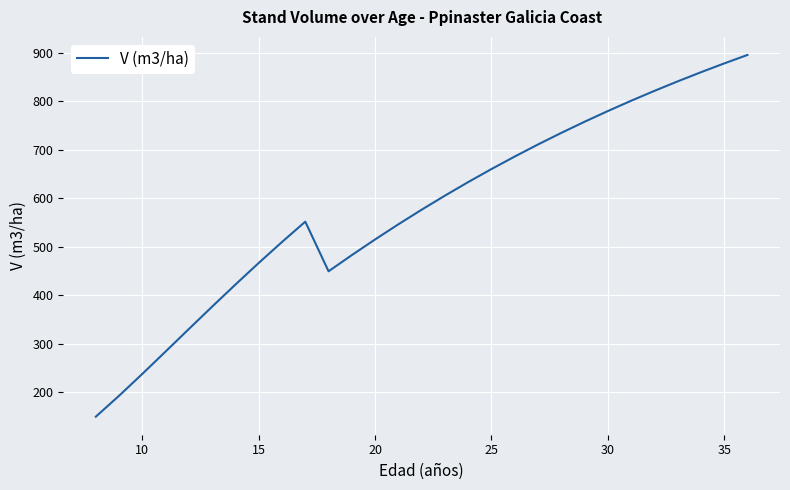

What is the maximum value shown in the chart?

895.0